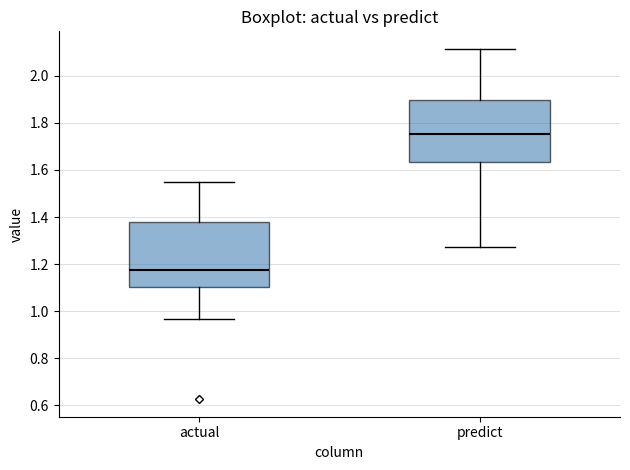

Which box's median line is the lowest?

actual